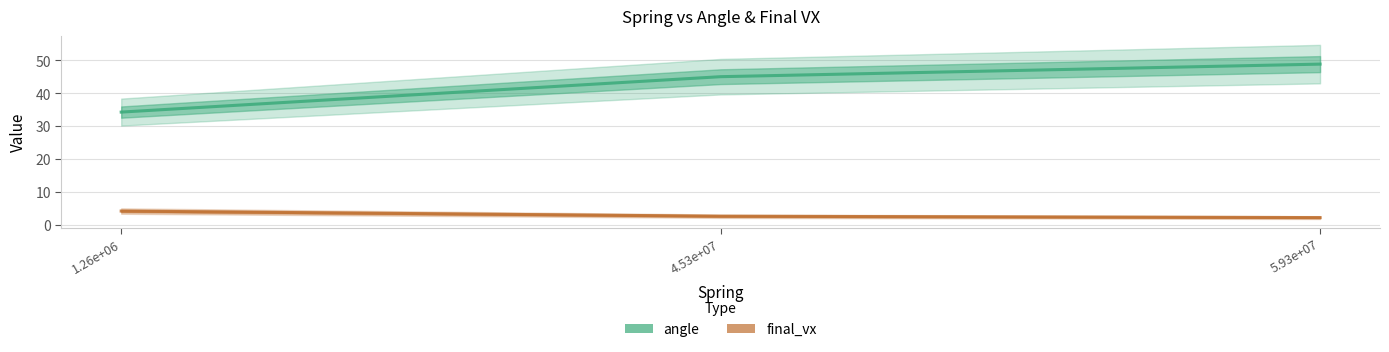

Which series changed the most between 1.26e+06 and 5.93e+07?

angle